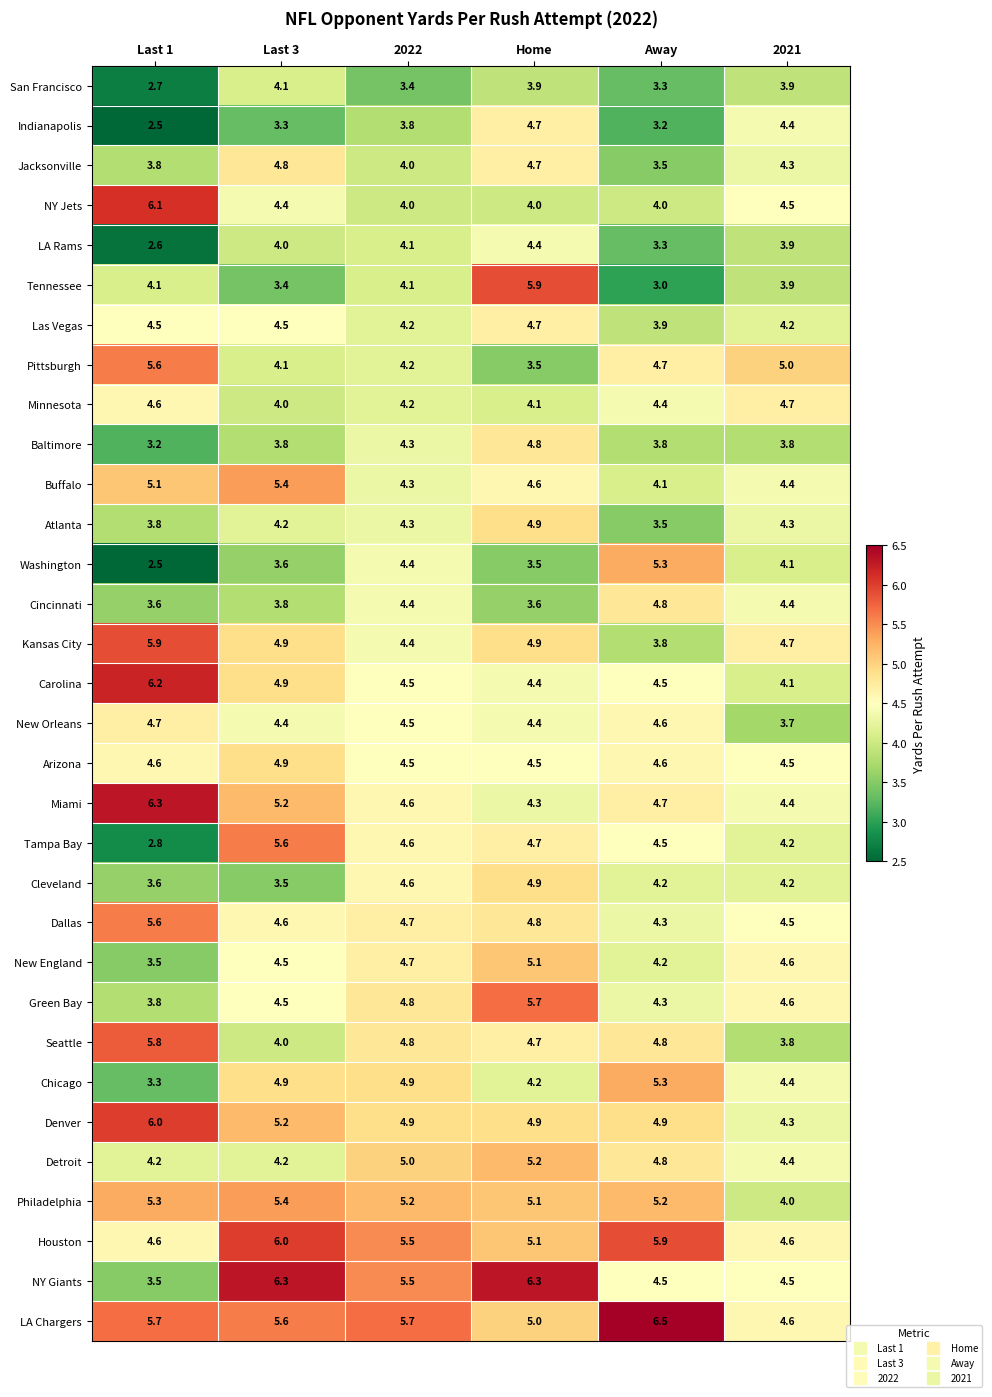

List the labels in order of Washington value, smallest first.

Last 1, Home, Last 3, 2021, 2022, Away